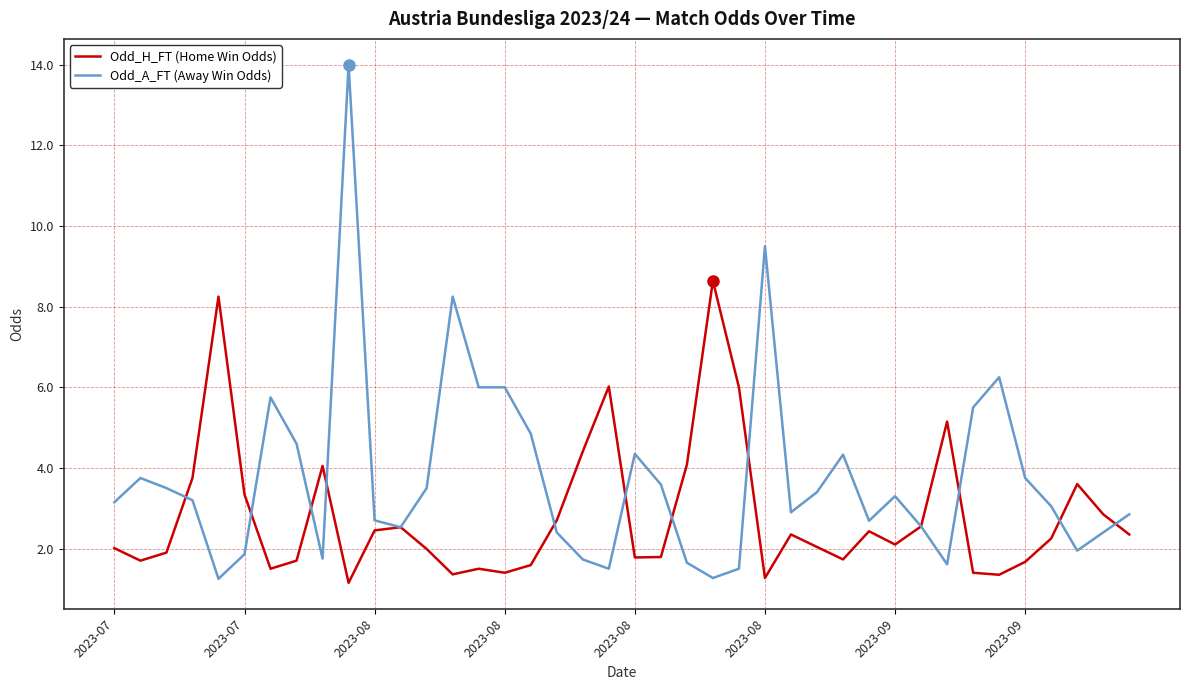

Which series has the largest total across all categories?

Odd_A_FT (Away Win Odds)